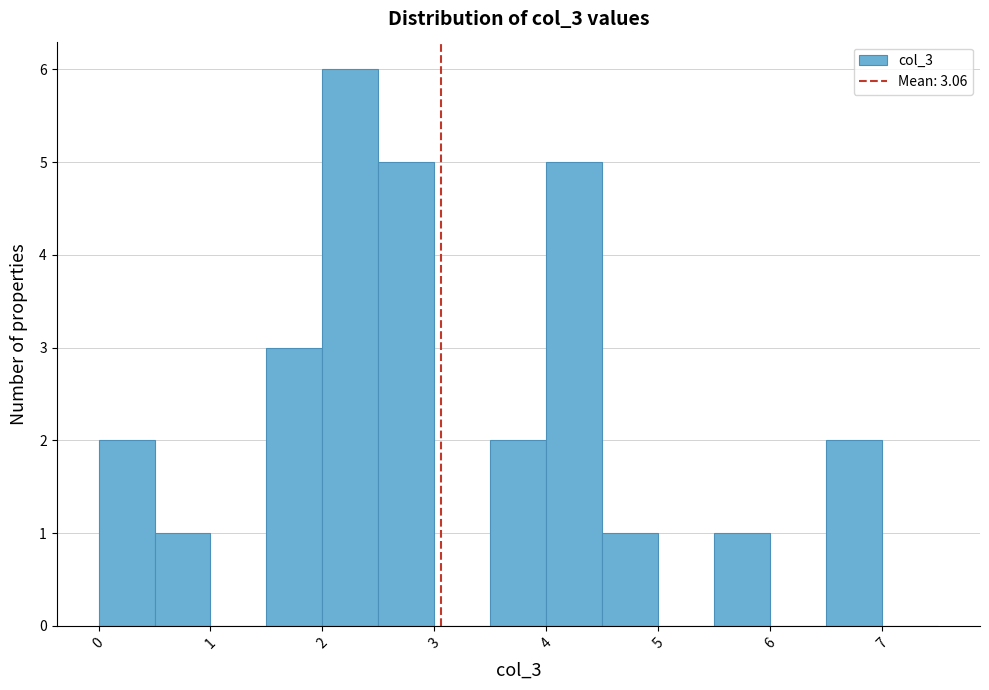

Reading left to right, list every bar in this chart as the range it spans on the x-axis followed by its height. The values are not printed on the chart, so give them approximately, as read against the axis.

0.0 to 0.5: 2
0.5 to 1.0: 1
1.0 to 1.5: 0
1.5 to 2.0: 3
2.0 to 2.5: 6
2.5 to 3.0: 5
3.0 to 3.5: 0
3.5 to 4.0: 2
4.0 to 4.5: 5
4.5 to 5.0: 1
5.0 to 5.5: 0
5.5 to 6.0: 1
6.0 to 6.5: 0
6.5 to 7.0: 2
7.0 to 7.5: 0